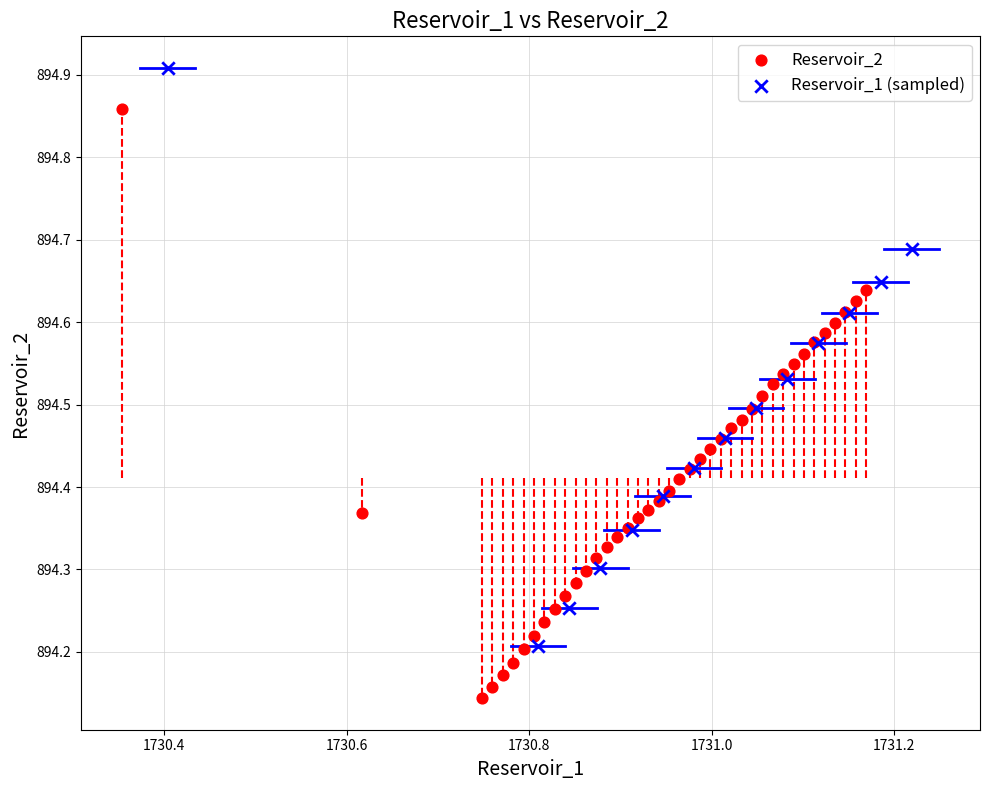

Which series contains the highest Y value?

Reservoir_1 (sampled)